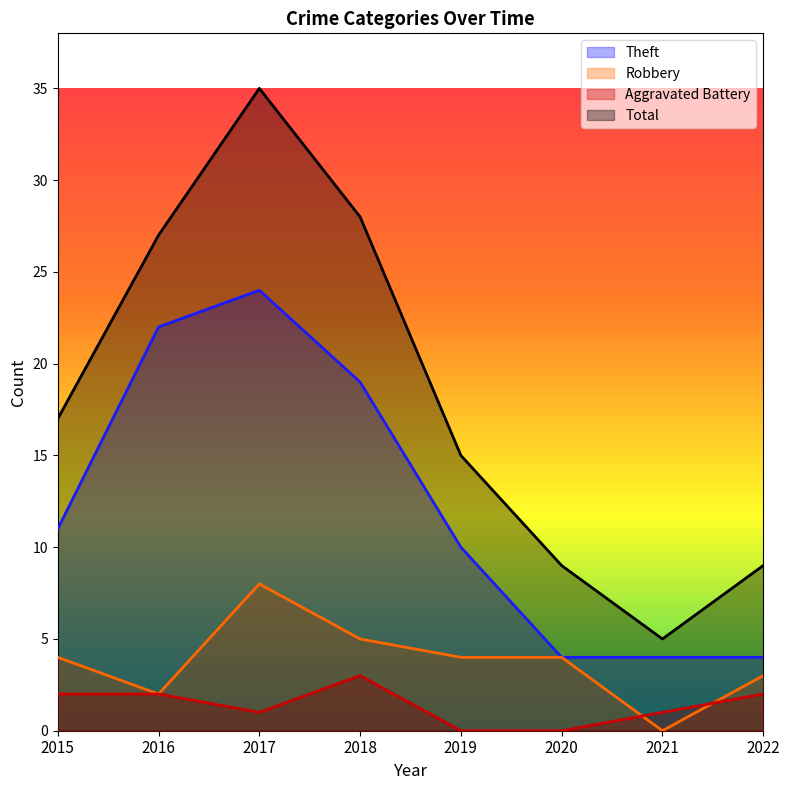

What is the difference between the maximum and minimum values in the Aggravated Battery series?

3